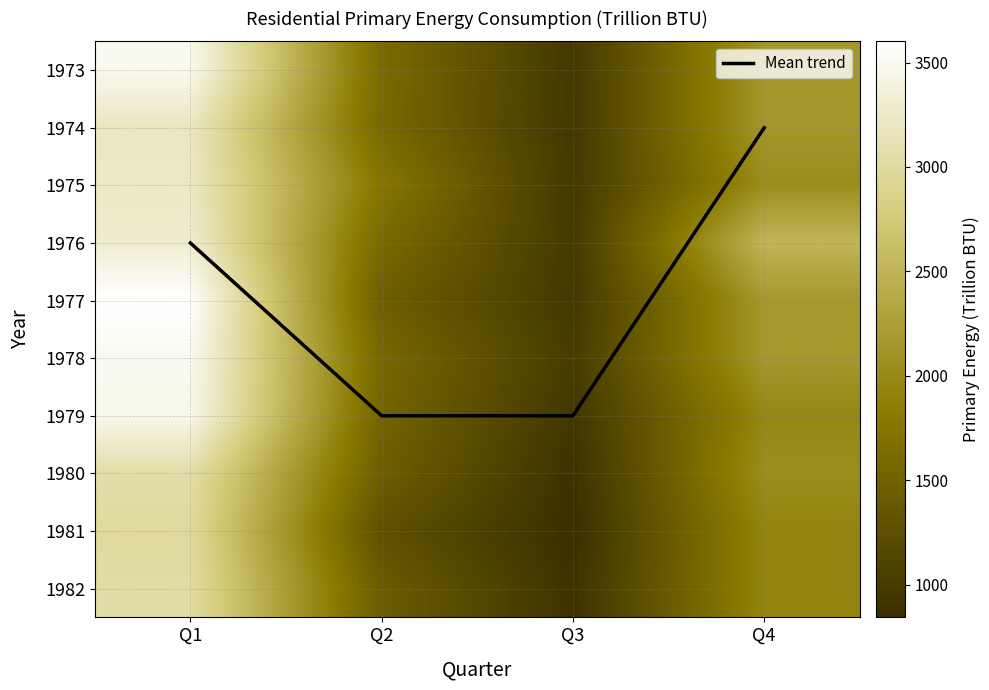

Rank the series by their maximum value, from highest to lowest.

1977, 1978, 1973, 1979, 1976, 1975, 1974, 1980, 1982, 1981, Mean trend